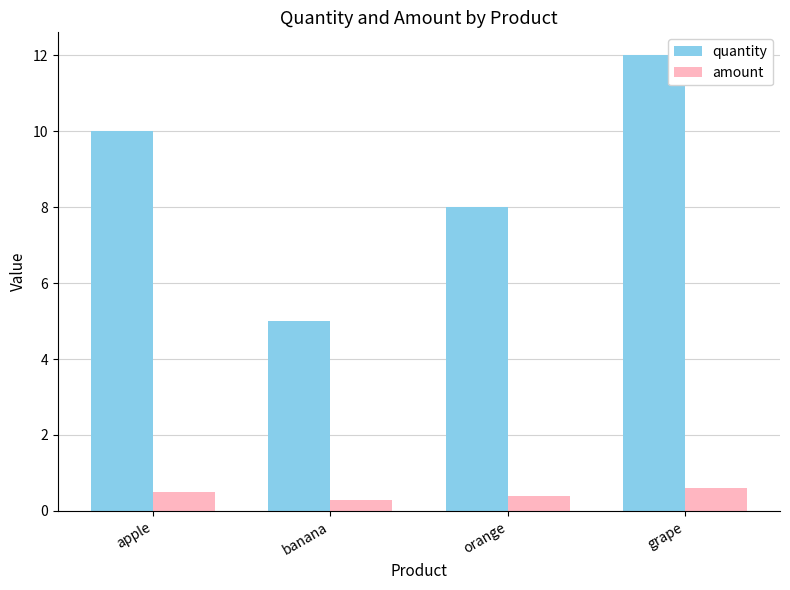

Count the quantity values in the range 8 to 12.

3